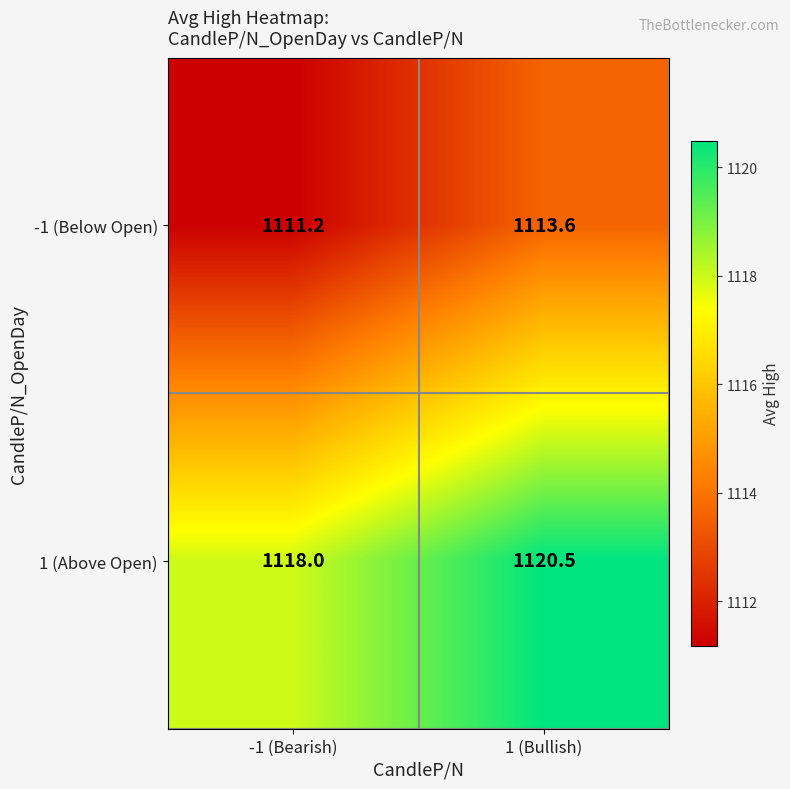

List the series in order of their peak value, highest first.

1 (Above Open), -1 (Below Open)